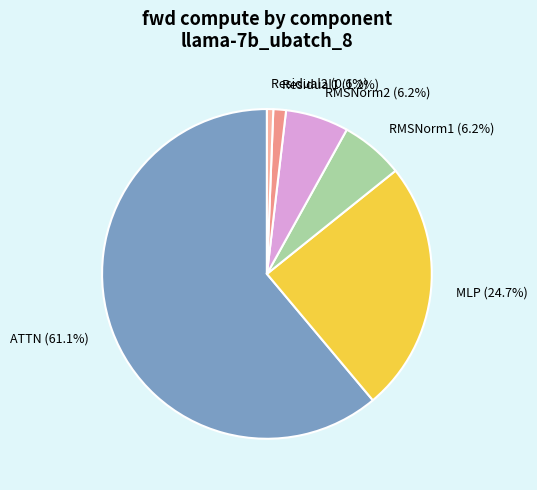

Does any single category account for the majority?

Yes